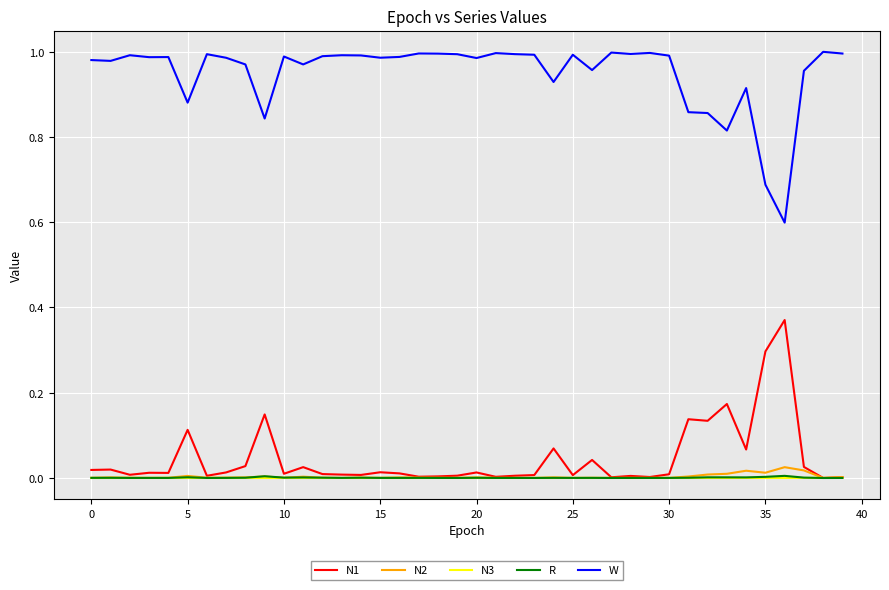

Which series has the largest total across all categories?

W